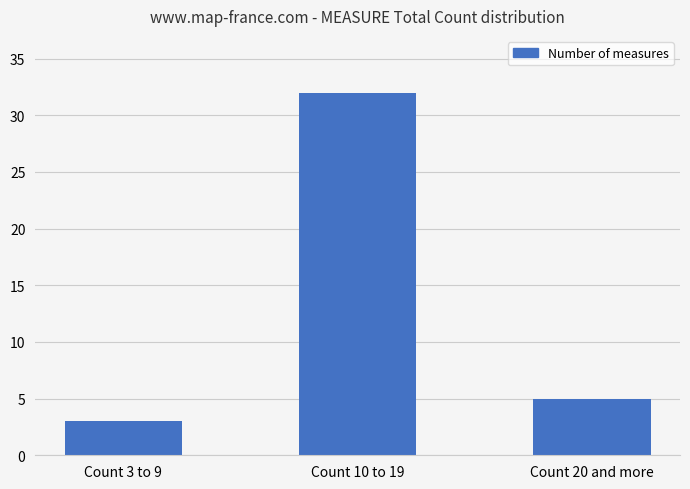

What is the label of the 2nd bar from the left?

Count 10 to 19